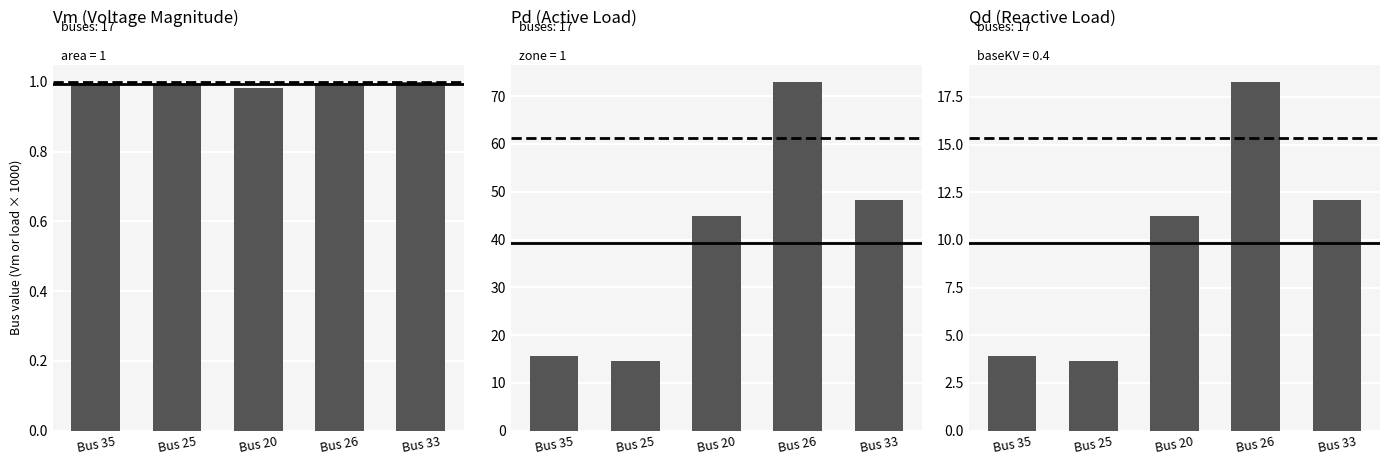

At which label is Vm closest to 0?

Bus 20